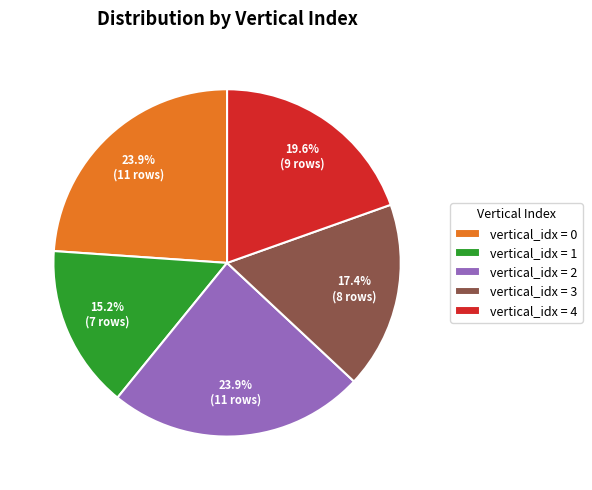

How many segments does this pie chart have?

5